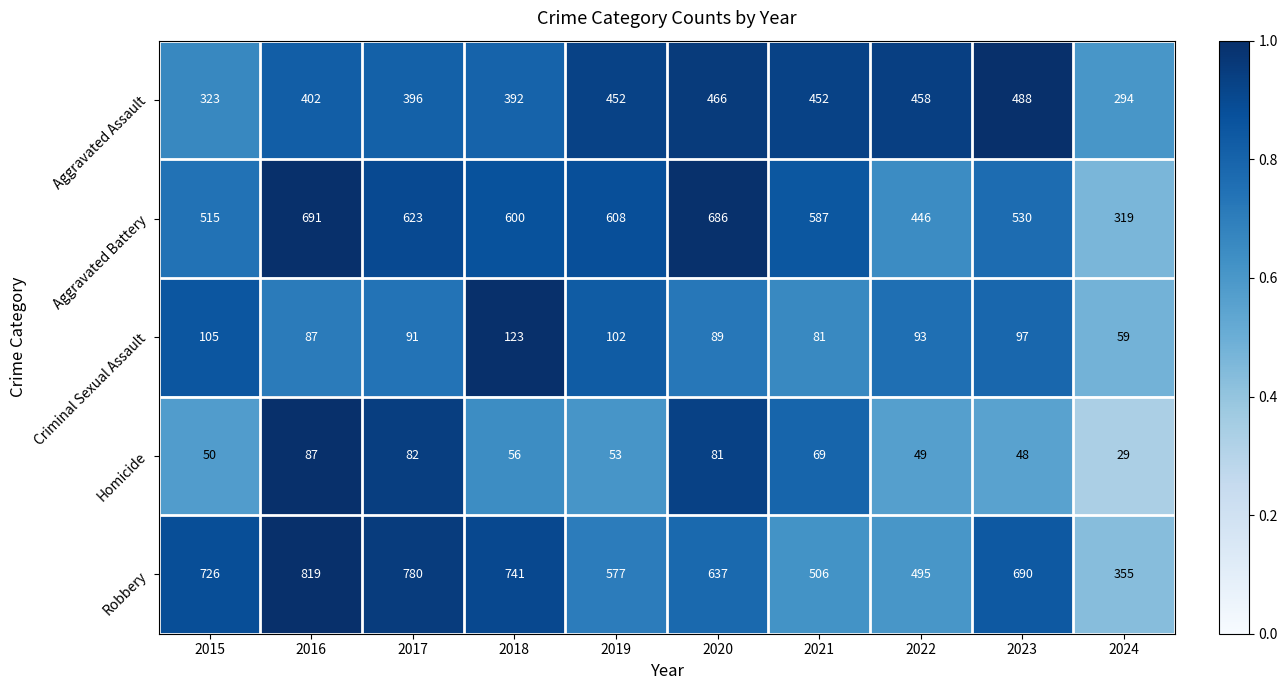

What is the greatest value displayed?

819